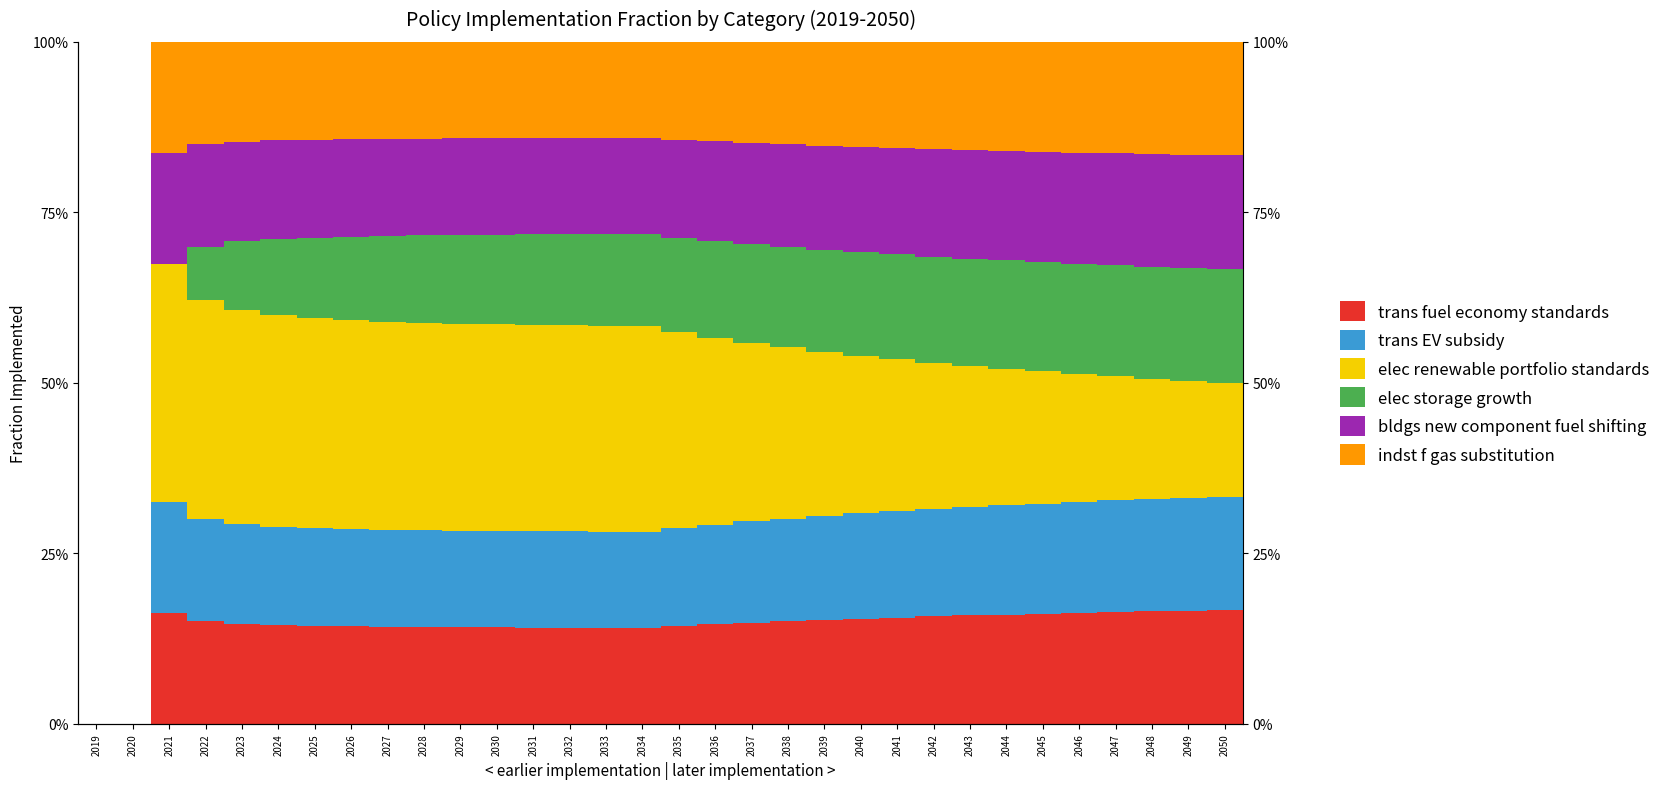

List the series in order of their peak value, highest first.

elec renewable portfolio standards, trans fuel economy standards, trans EV subsidy, elec storage growth, bldgs new component fuel shifting, indst f gas substitution